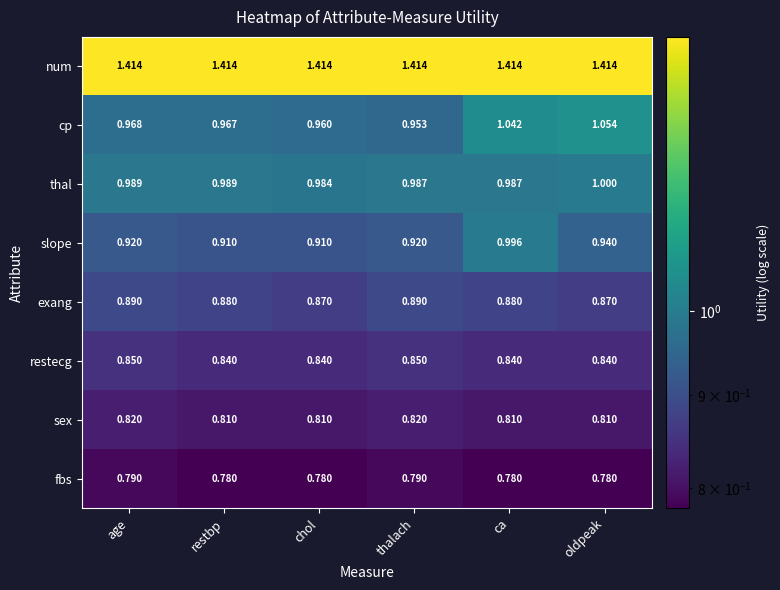

Is the value of sex at ca greater than the value of cp at oldpeak?

No